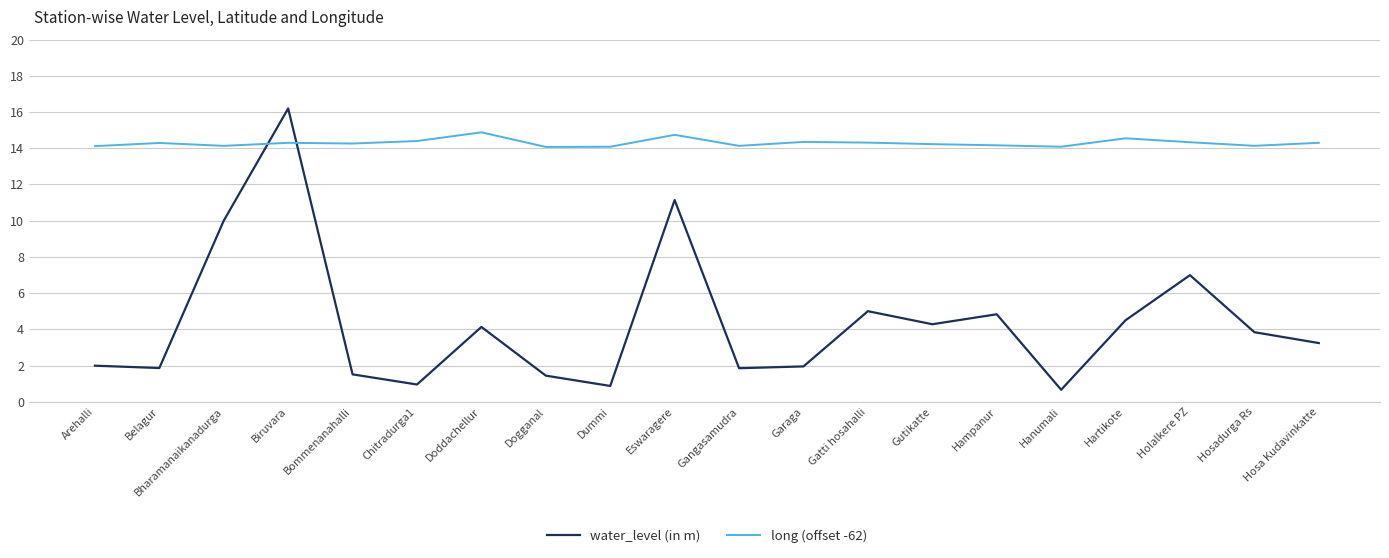

True or false: long (offset -62) and water_level (in m) intersect in this chart.

True